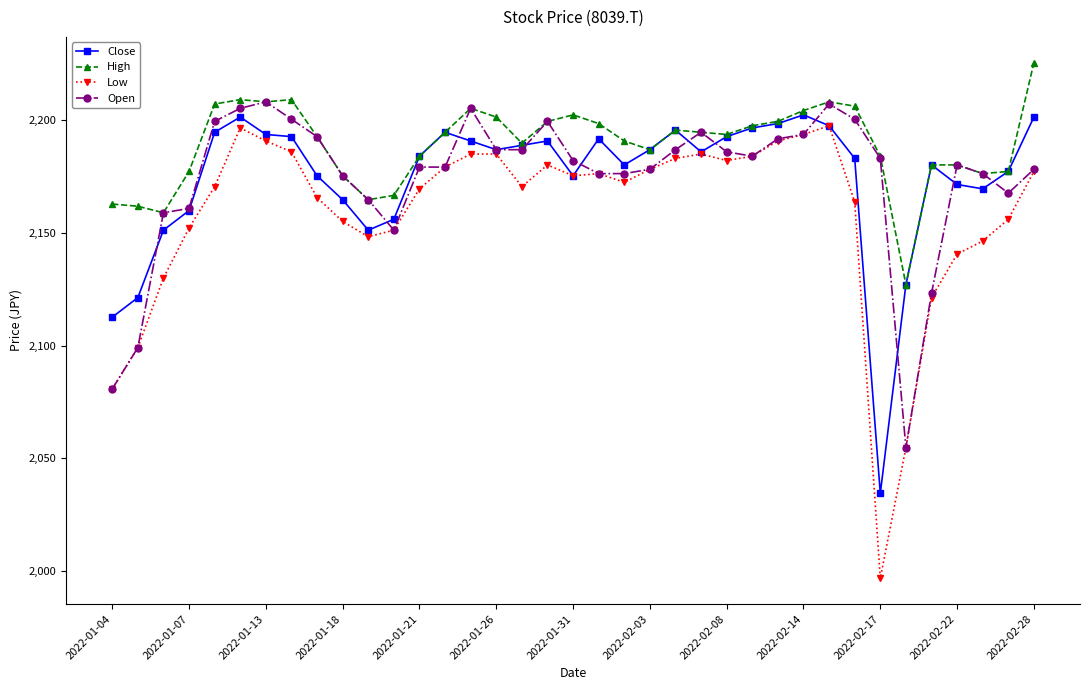

What is the value of the Open point at the 14th from the left?

2179.1